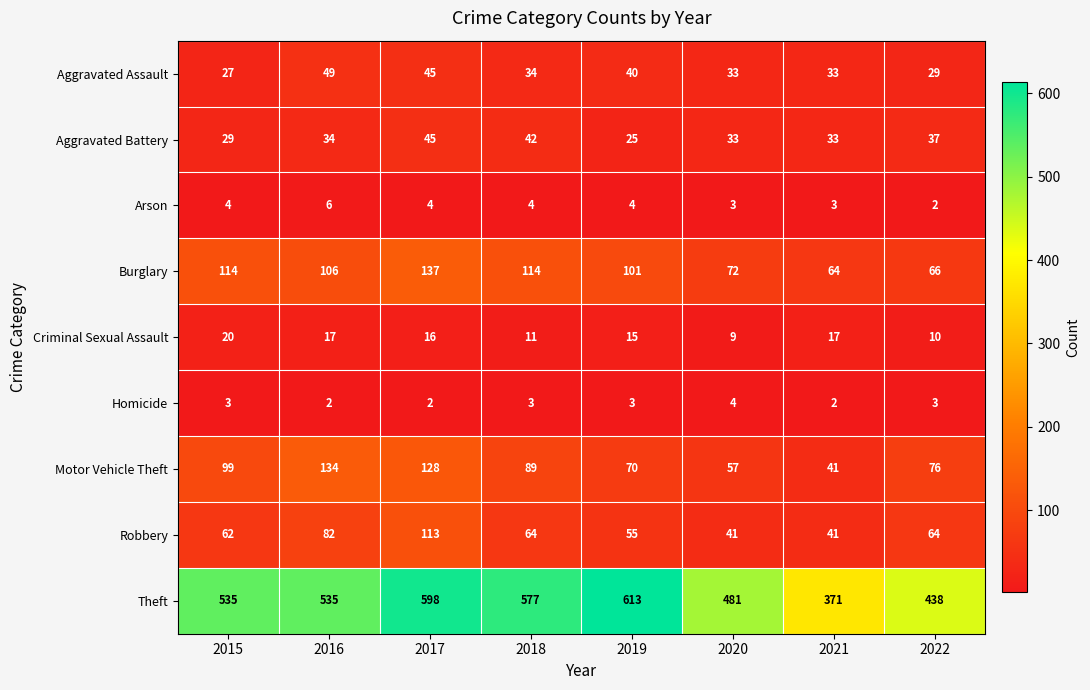

What is the difference between the highest and lowest values at 2018?

574